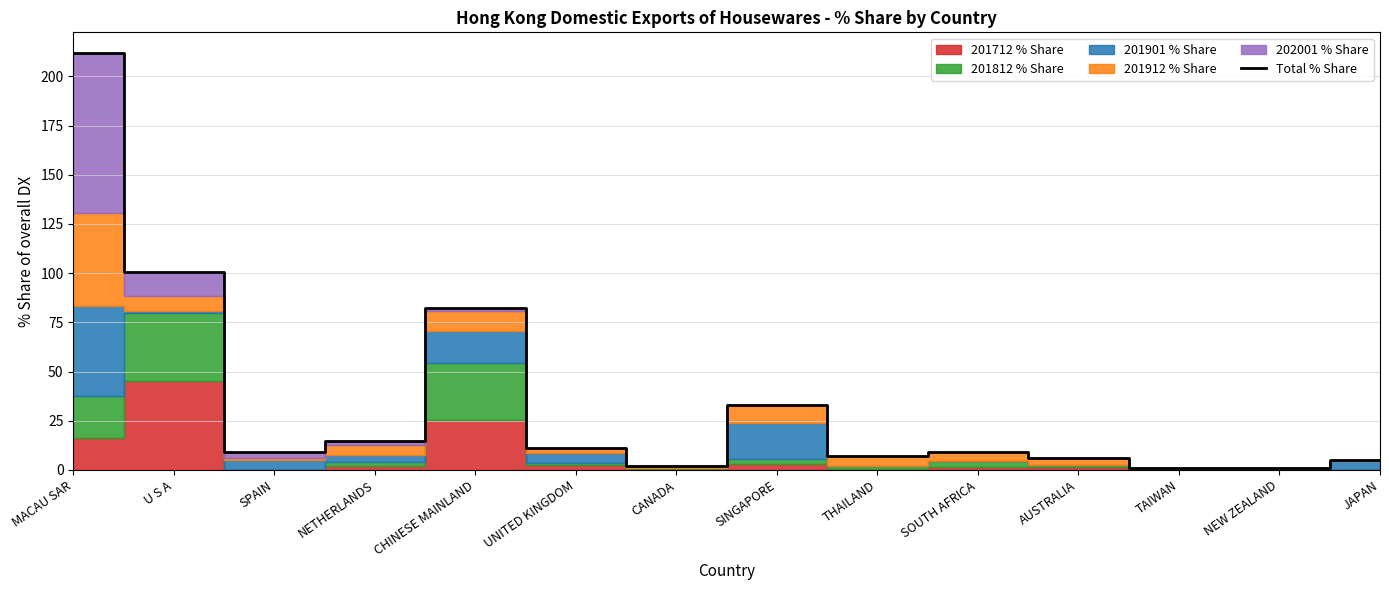

The value at CHINESE MAINLAND is 123.8. True or false?

False